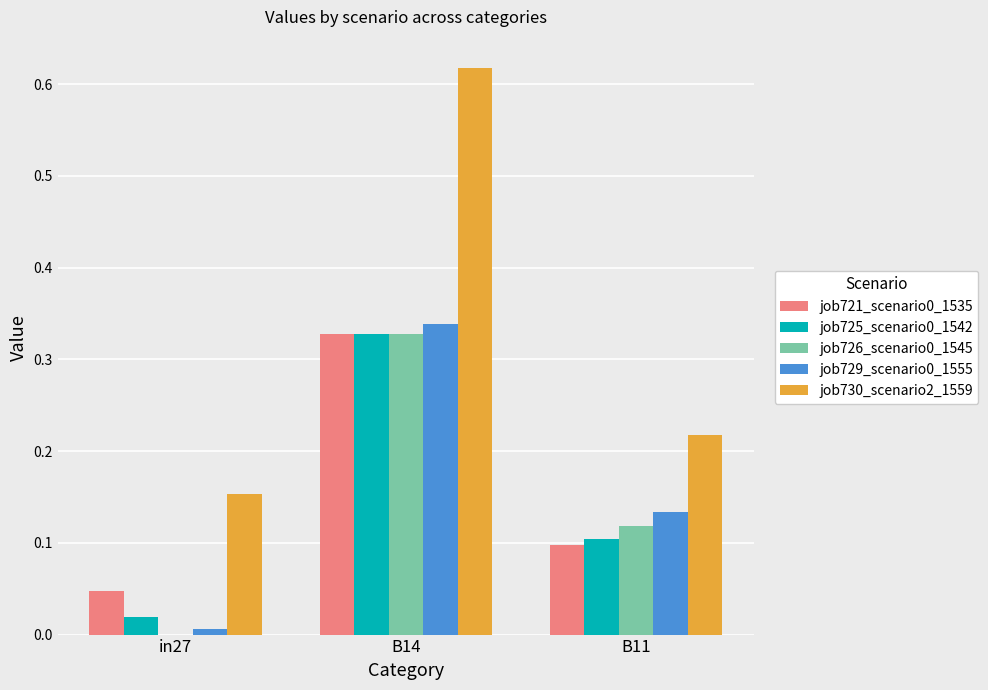

At which category does the chart reach its peak across all series?

B14